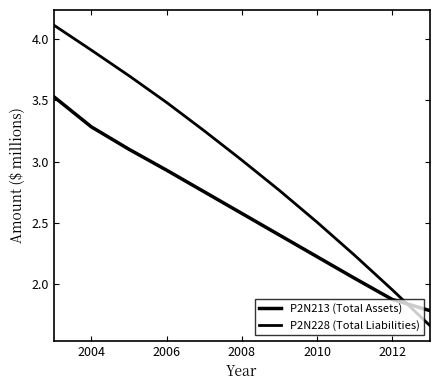

How many lines are shown in the chart?

2